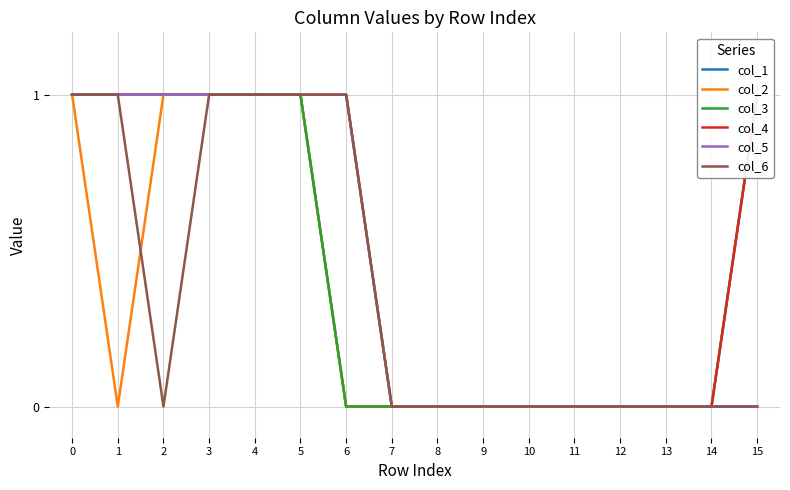

At which label is col_4 closest to 0?

7